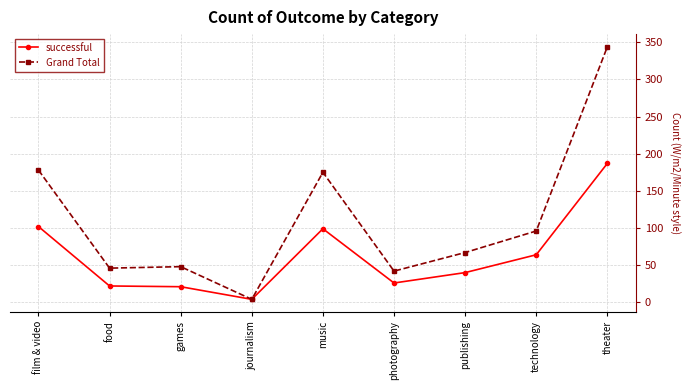

At technology, list the series in order from smallest to largest.

successful, Grand Total